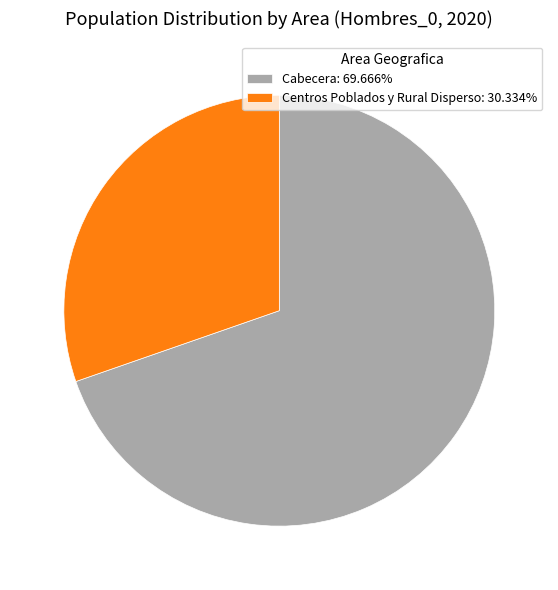

Which category accounts for the majority?

Cabecera